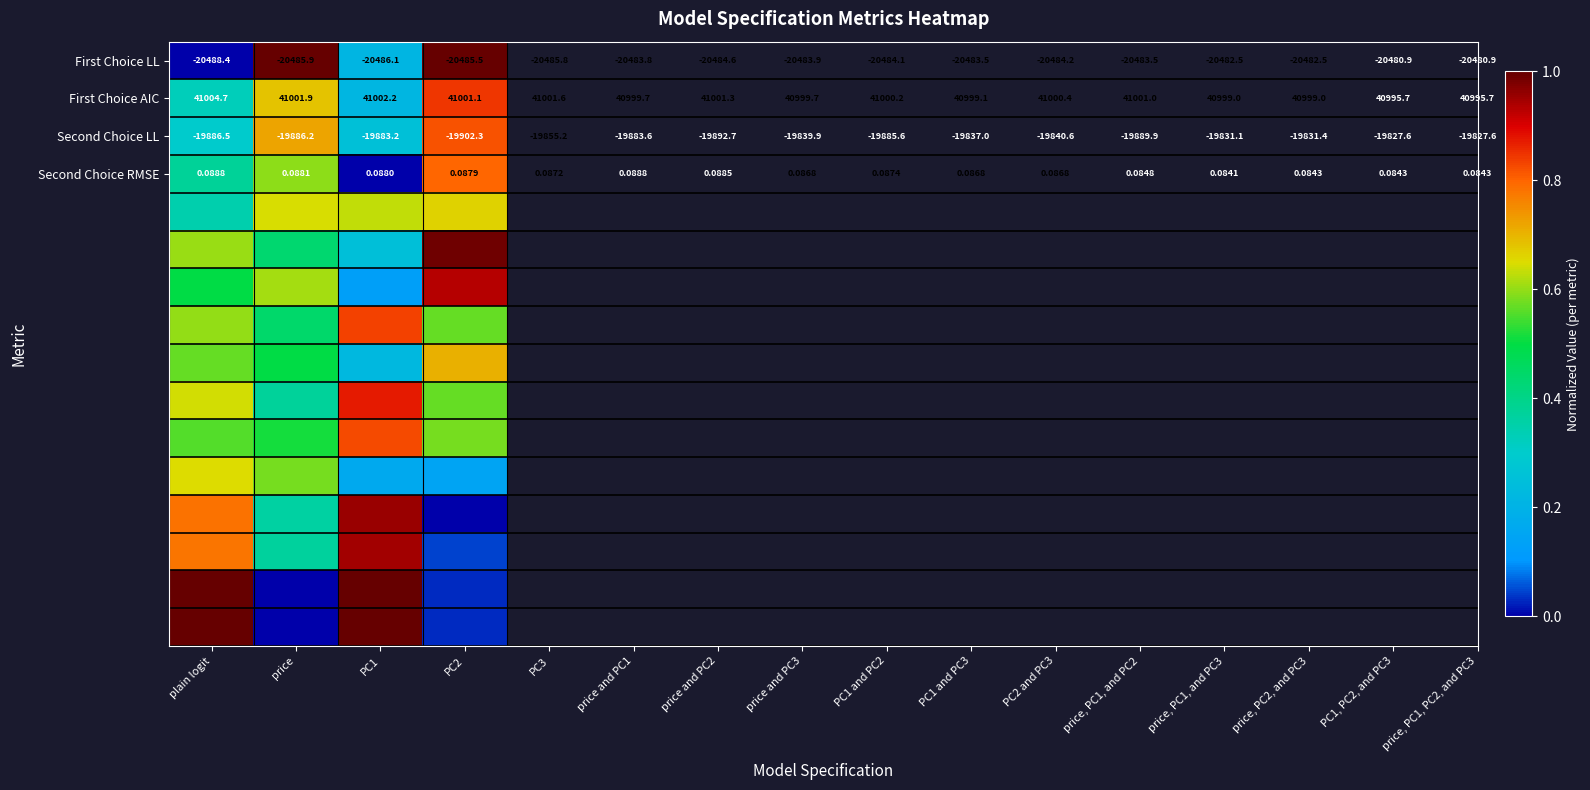

The value of First Choice AIC at PC1 is 0.3. True or false?

False